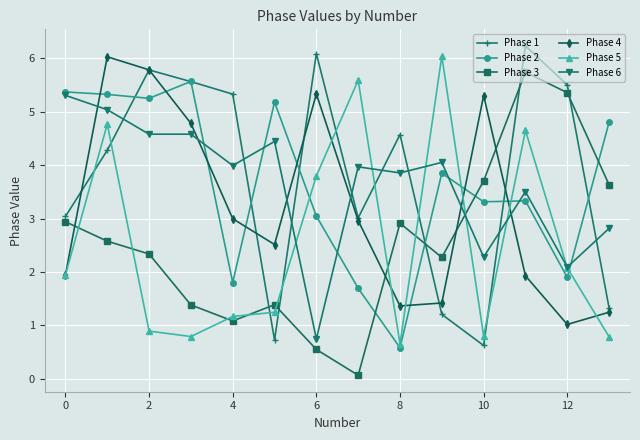

True or false: Phase 6 and Phase 5 cross at least once.

True